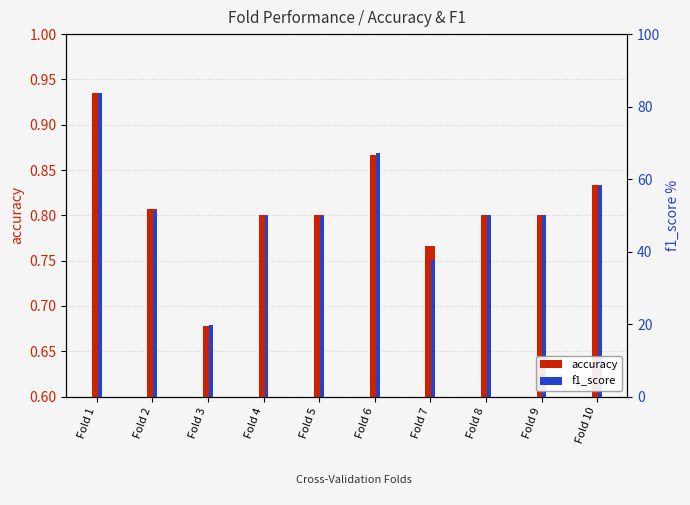

Which series changed the most between Fold 5 and Fold 10?

accuracy